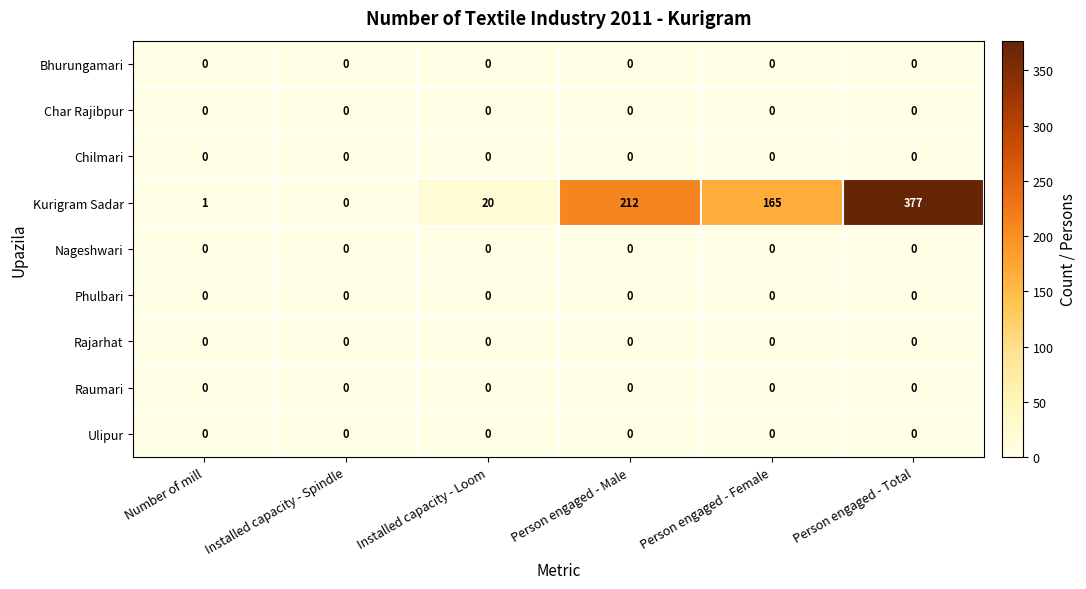

Which series has the largest total across all categories?

Kurigram Sadar